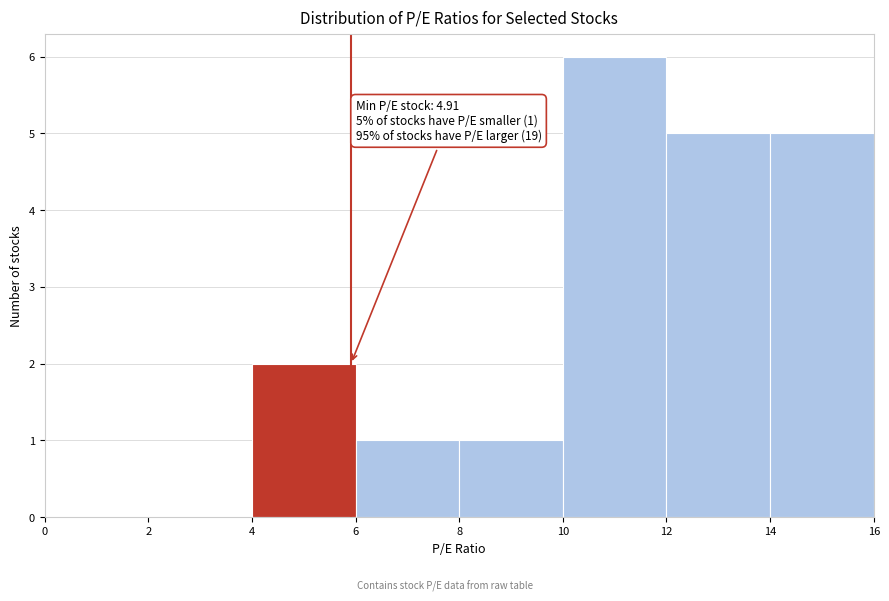

Which range on the x-axis has the tallest bar?

10 to 12